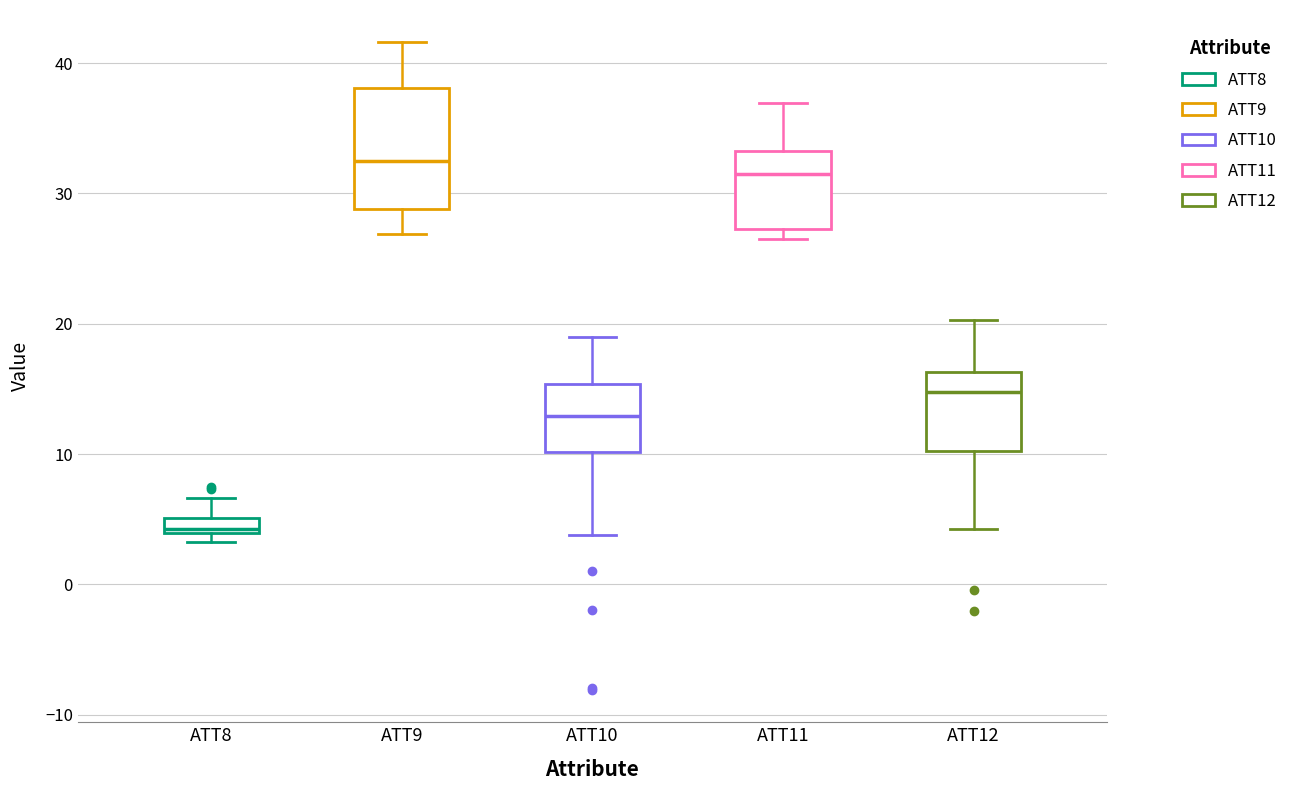

Where is the upper edge of the box for ATT8 on the y-axis? The values are not printed on the chart, so give them approximately, as read against the axis.

5